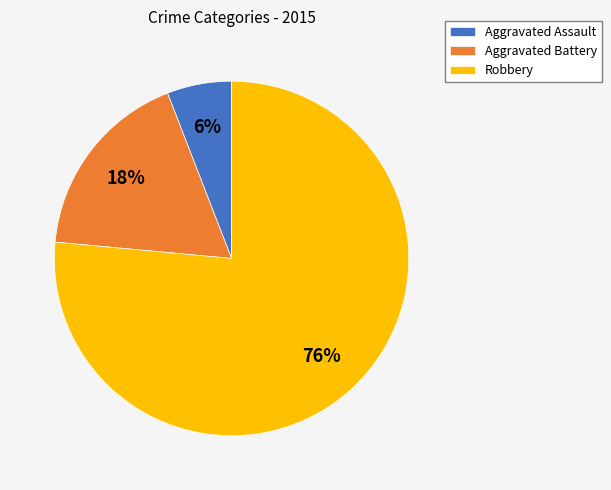

Rank the categories by value from lowest to highest.

Aggravated Assault, Aggravated Battery, Robbery